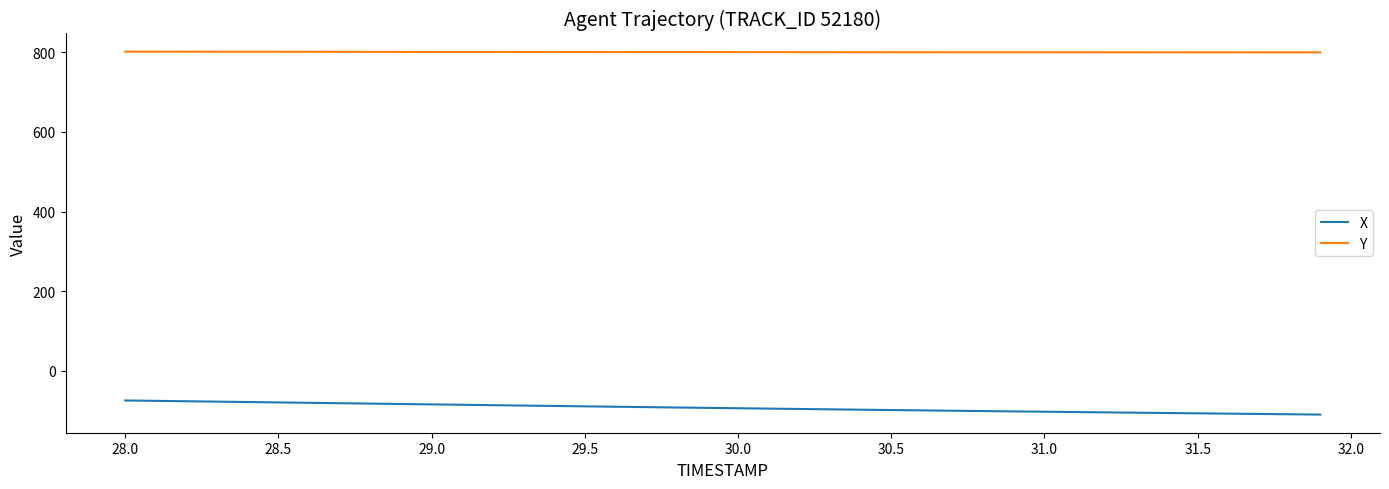

Which series has the largest total across all categories?

Y